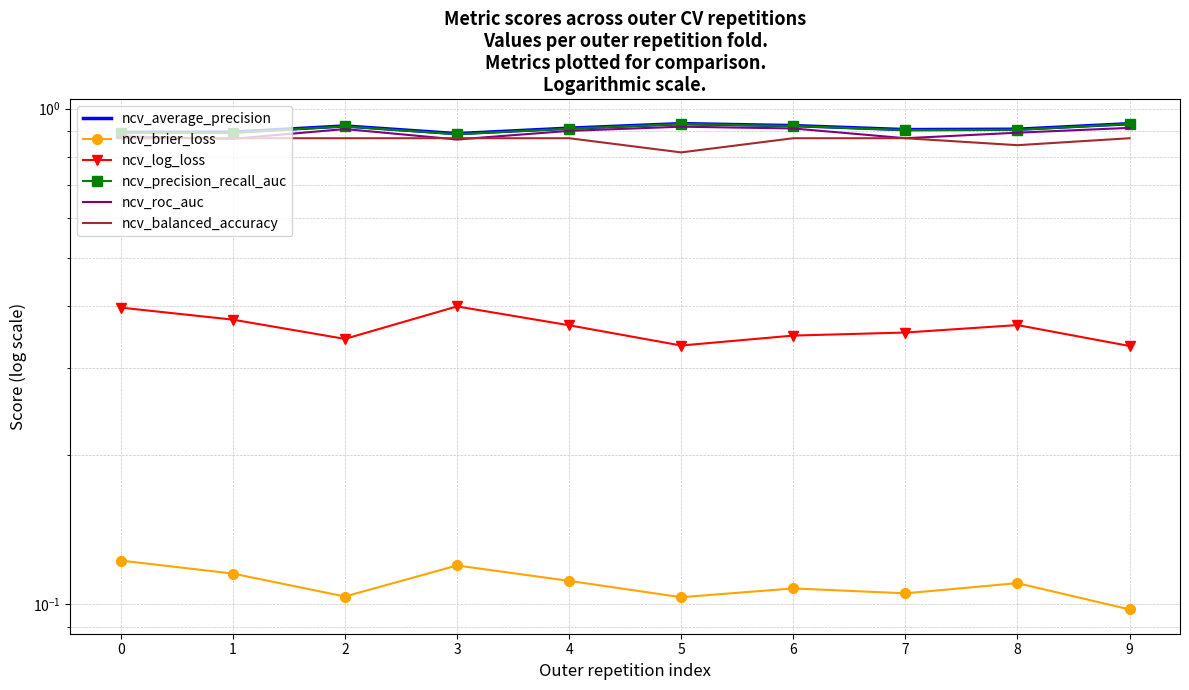

What is the minimum value for ncv_log_loss?

0.3